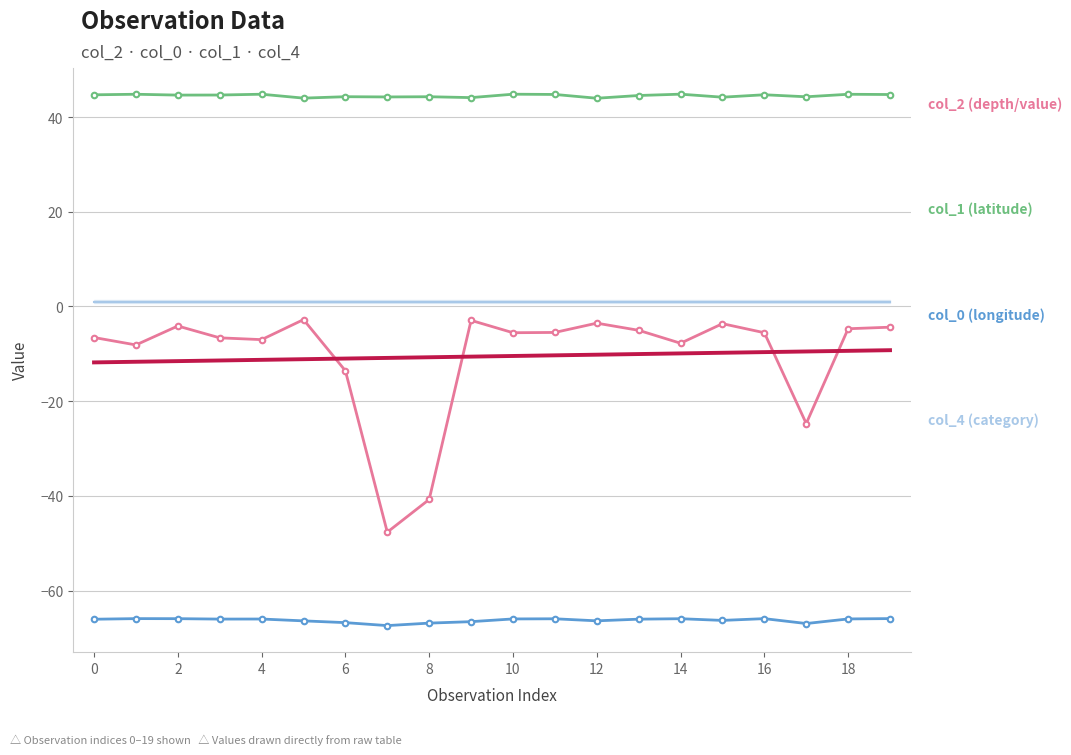

Which series changed the most between 6 and 16?

col_2 (depth/value)